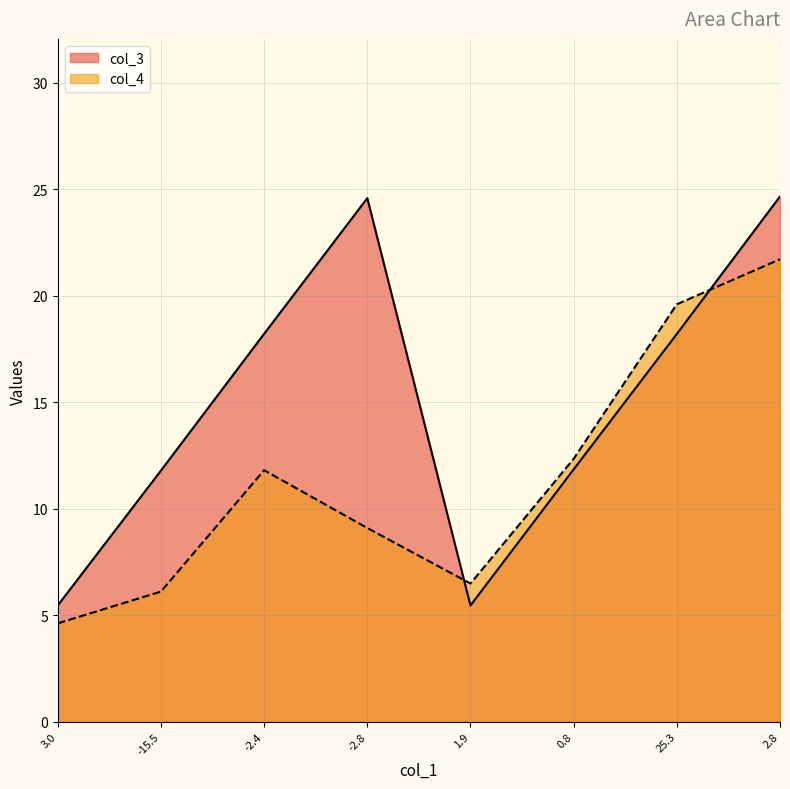

At which category is the sum across all series the highest?

2.8